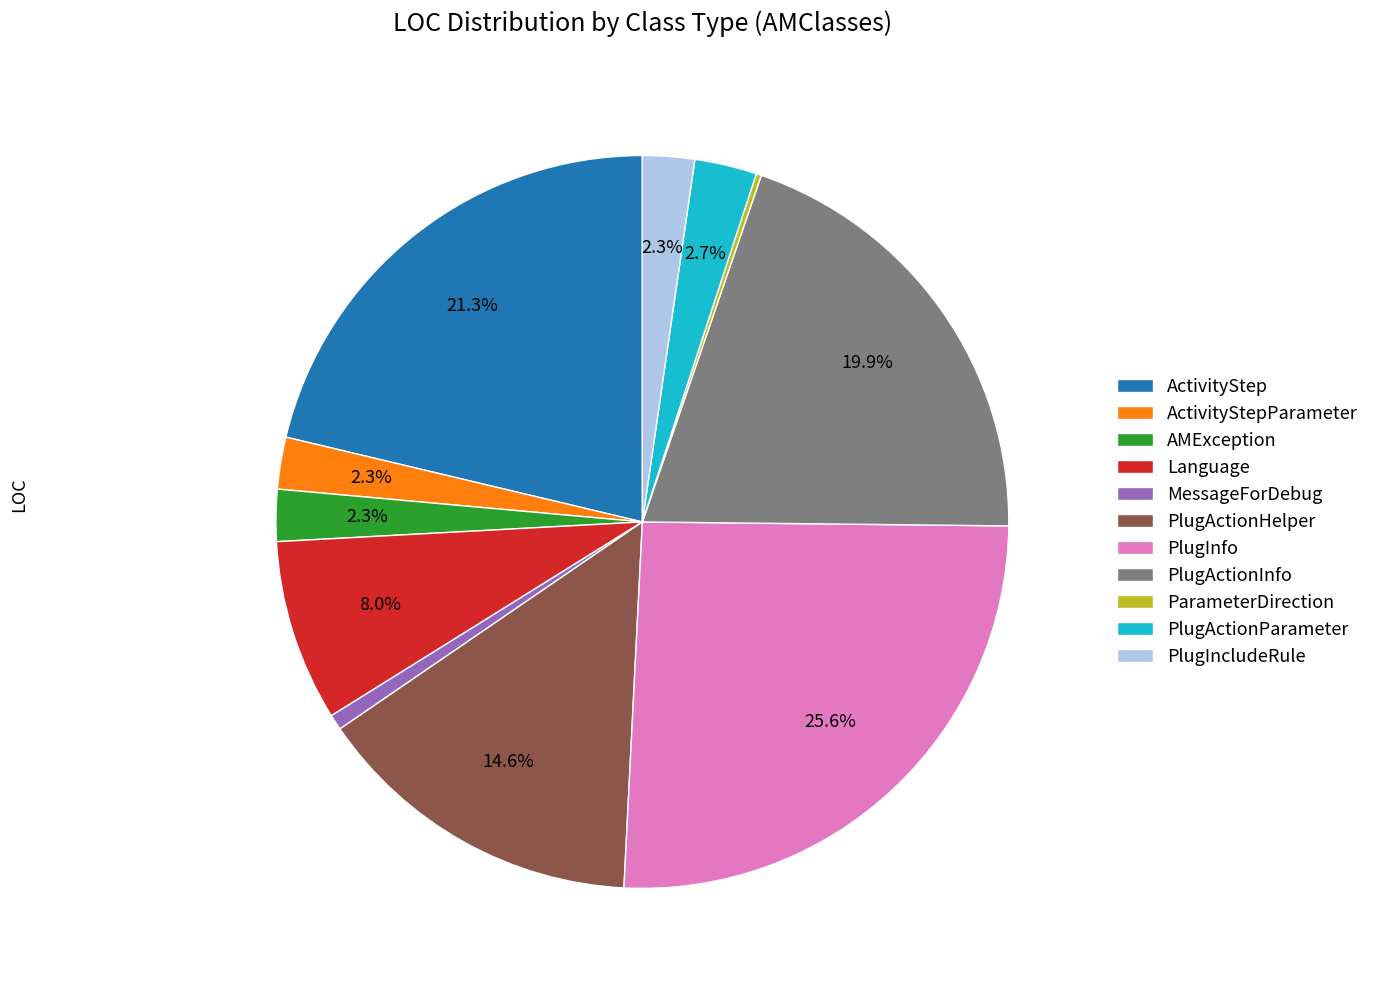

What percentage do ActivityStep and AMException together represent?

23.6%